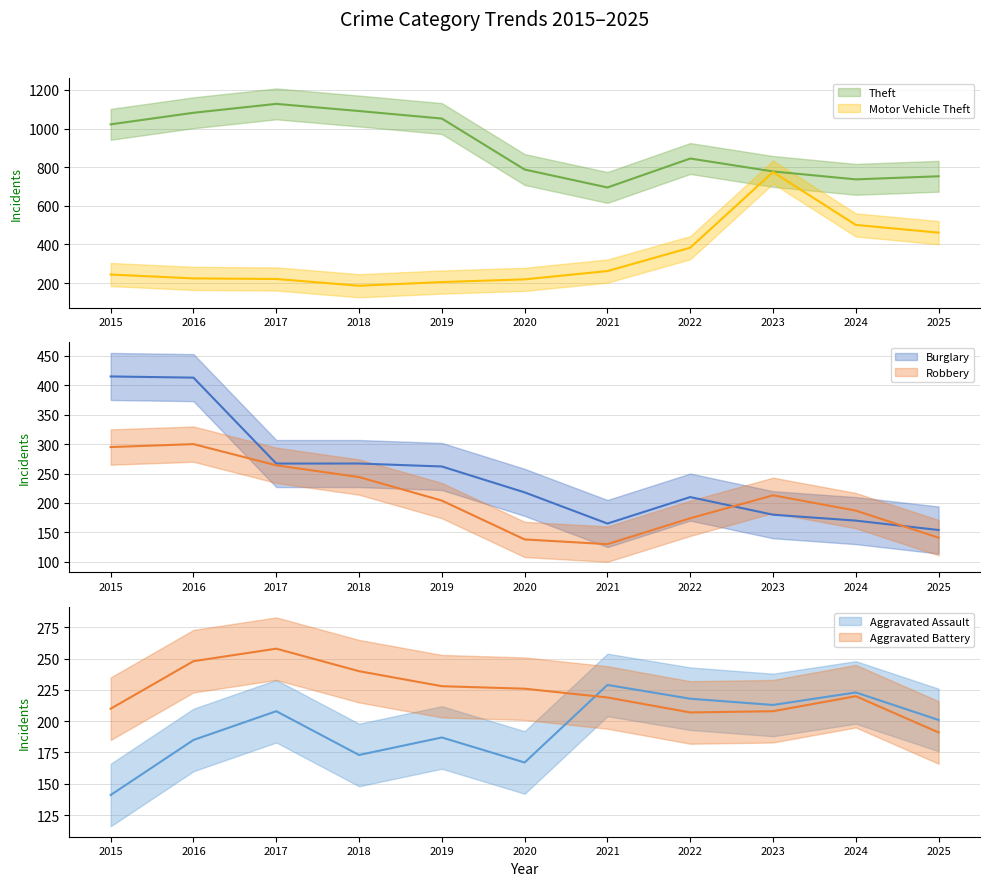

What is the total value across all series at 2023?

2367